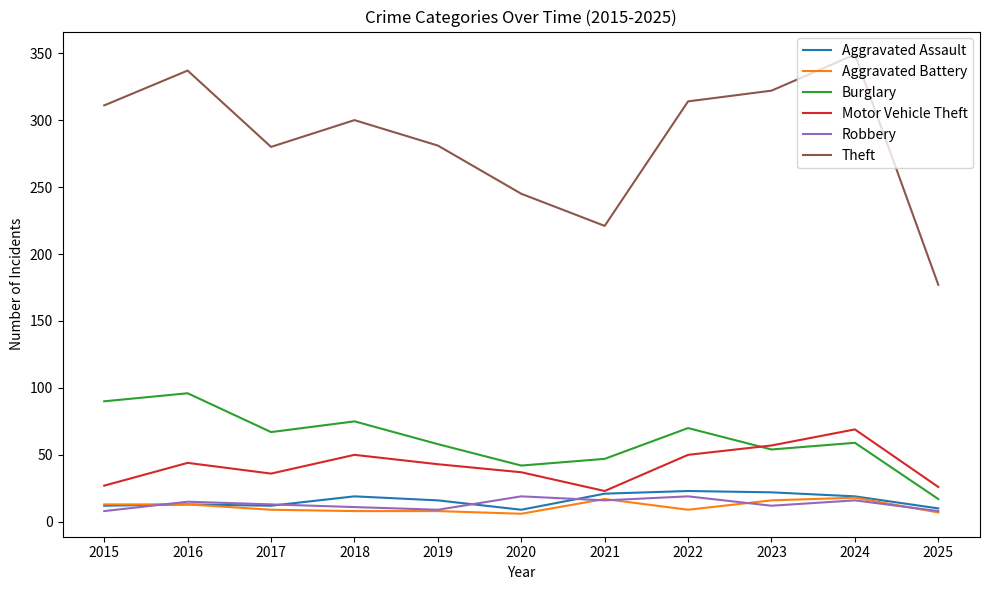

Is the value of Burglary at 2024 greater than the value of Aggravated Assault at 2016?

Yes